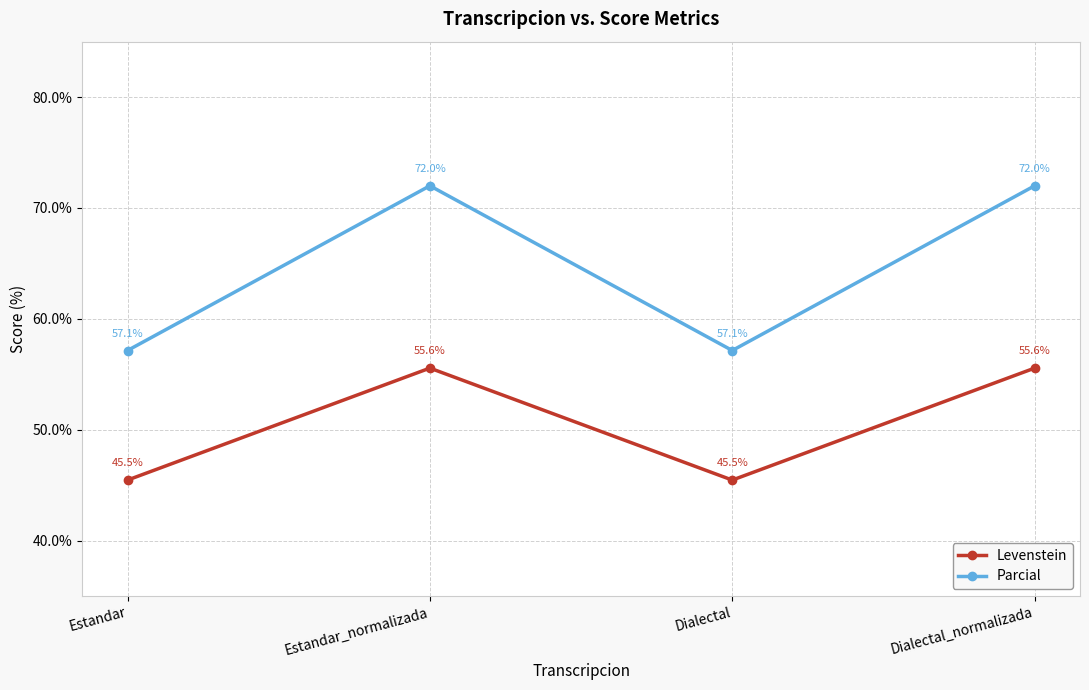

What position from the right is Dialectal_normalizada?

1